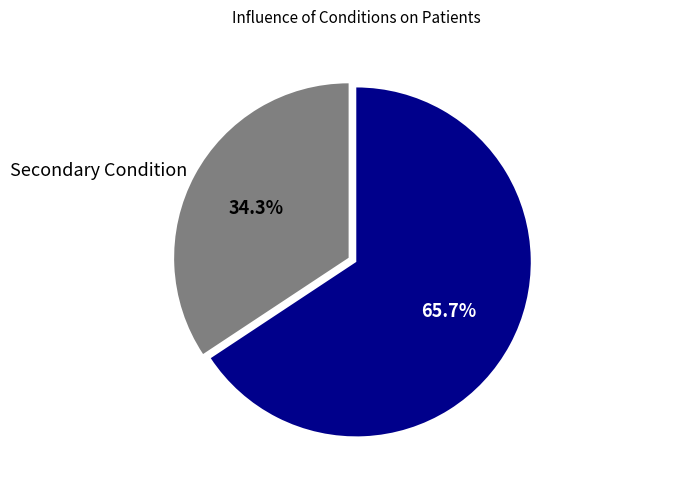

Which slice represents more than half of the pie?

Primary Condition